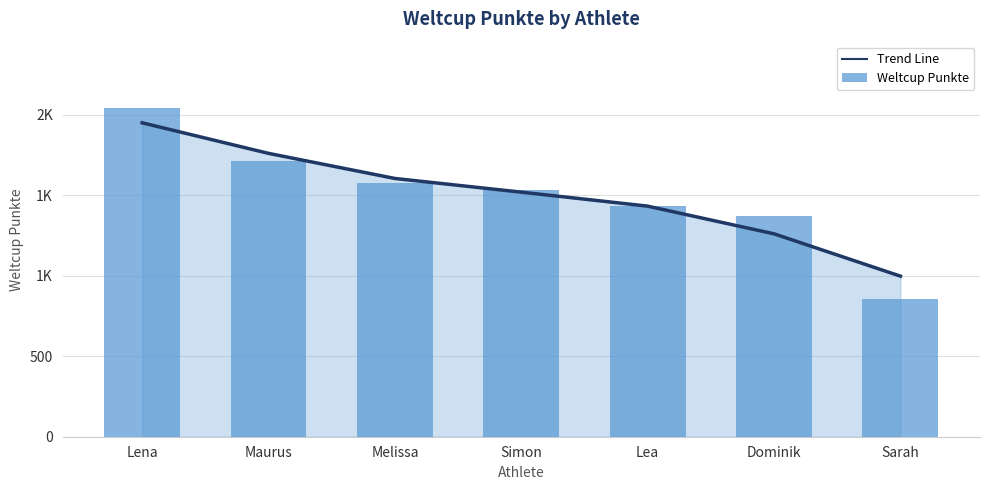

What is the minimum value for Weltcup Punkte?

855